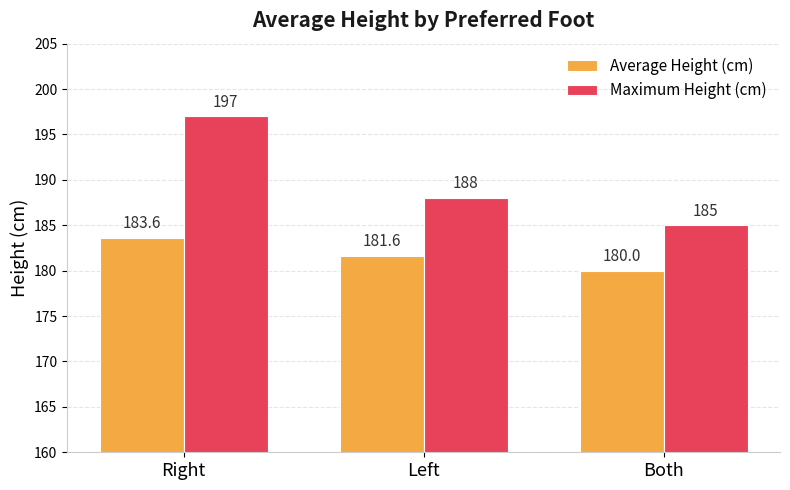

Reading left to right, what are all the values shown in this chart?

Average Height (cm): 183.6	181.6	180.0
Maximum Height (cm): 197.0	188.0	185.0